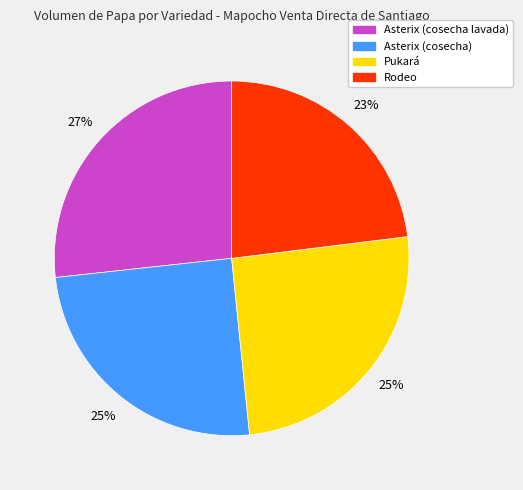

Does any single category account for the majority?

No